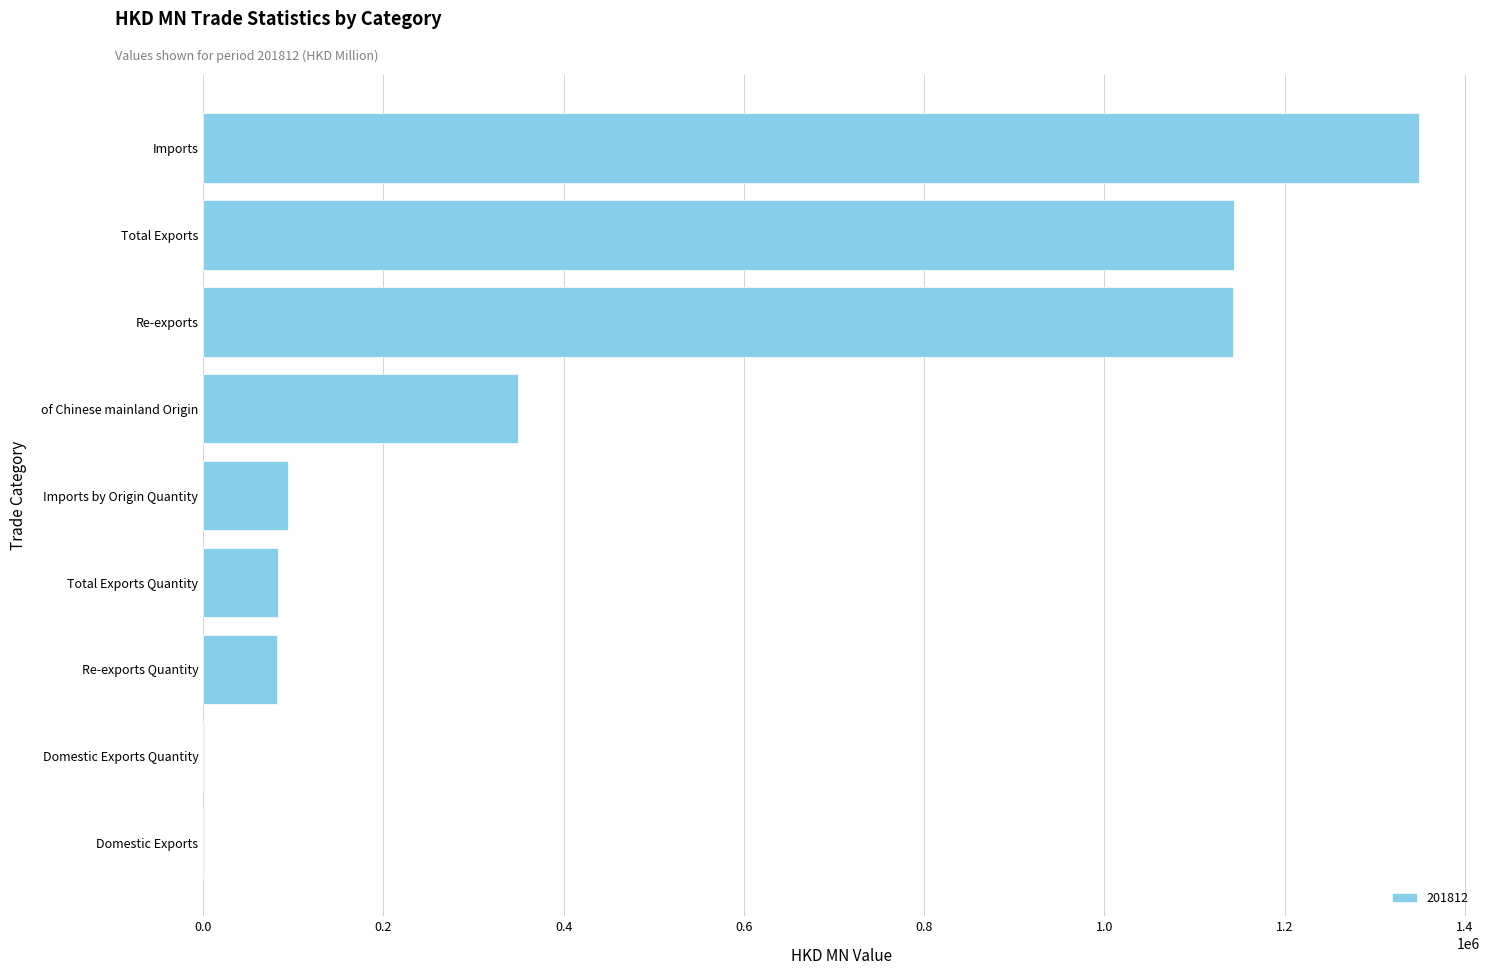

What is the sum of all values?

4245737.0